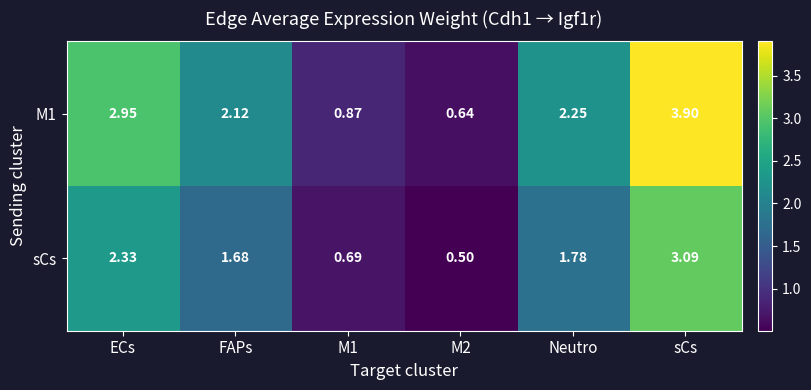

Rank the series at M1 from lowest to highest value.

sCs, M1